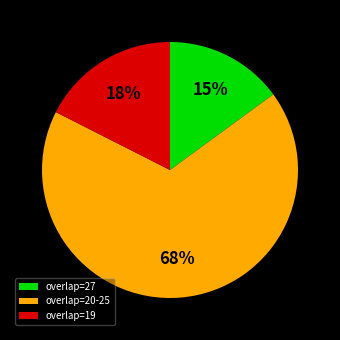

Count the number of slices in the pie.

3